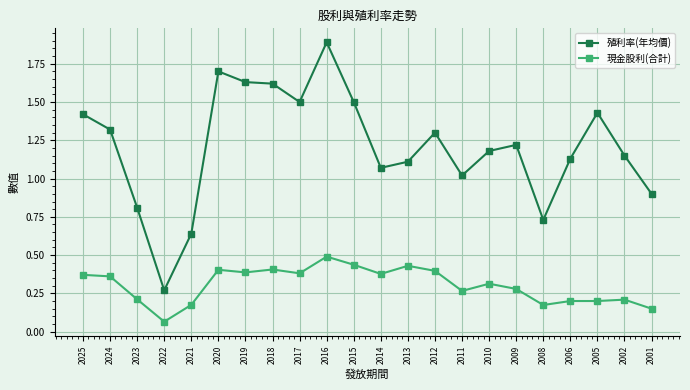

What is the sum of all 現金股利(合計) values?

6.7